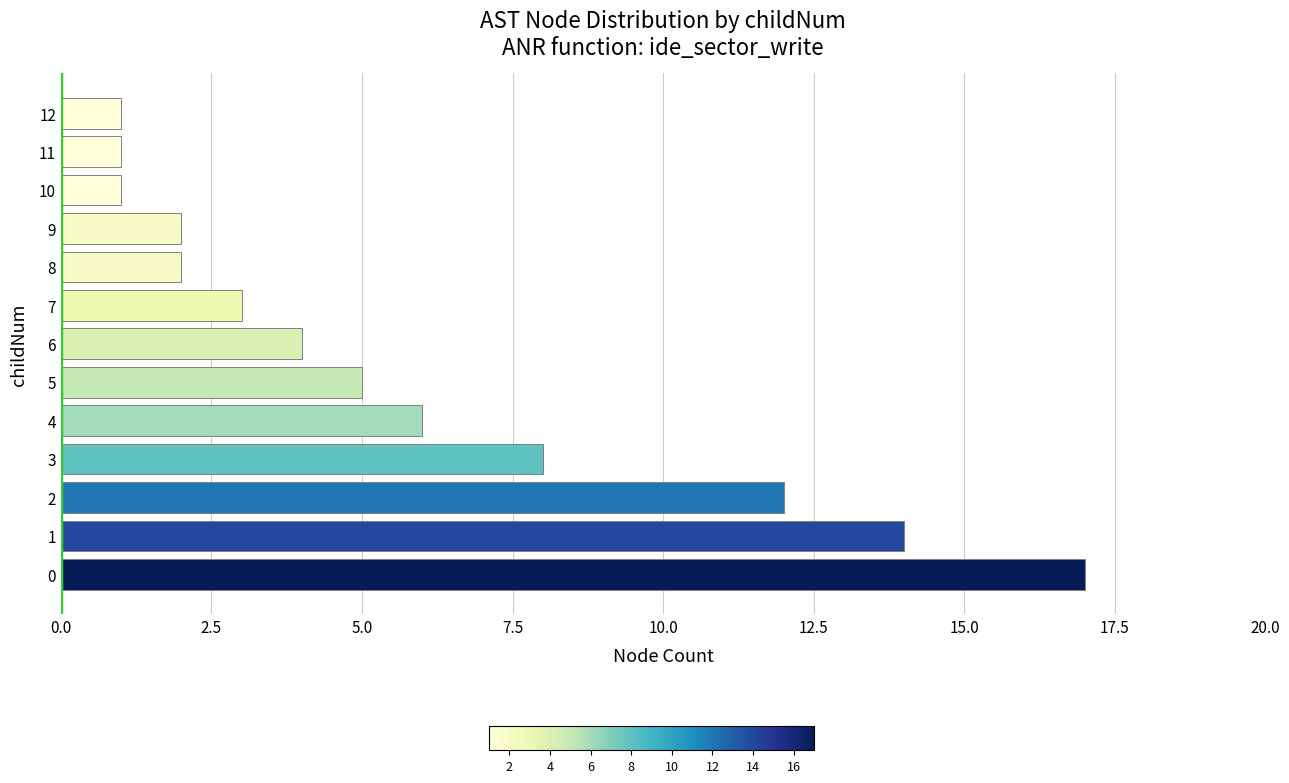

Reading top to bottom, extract all data points from this chart.

12=1	11=1	10=1	9=2	8=2	7=3	6=4	5=5	4=6	3=8	2=12	1=14	0=17